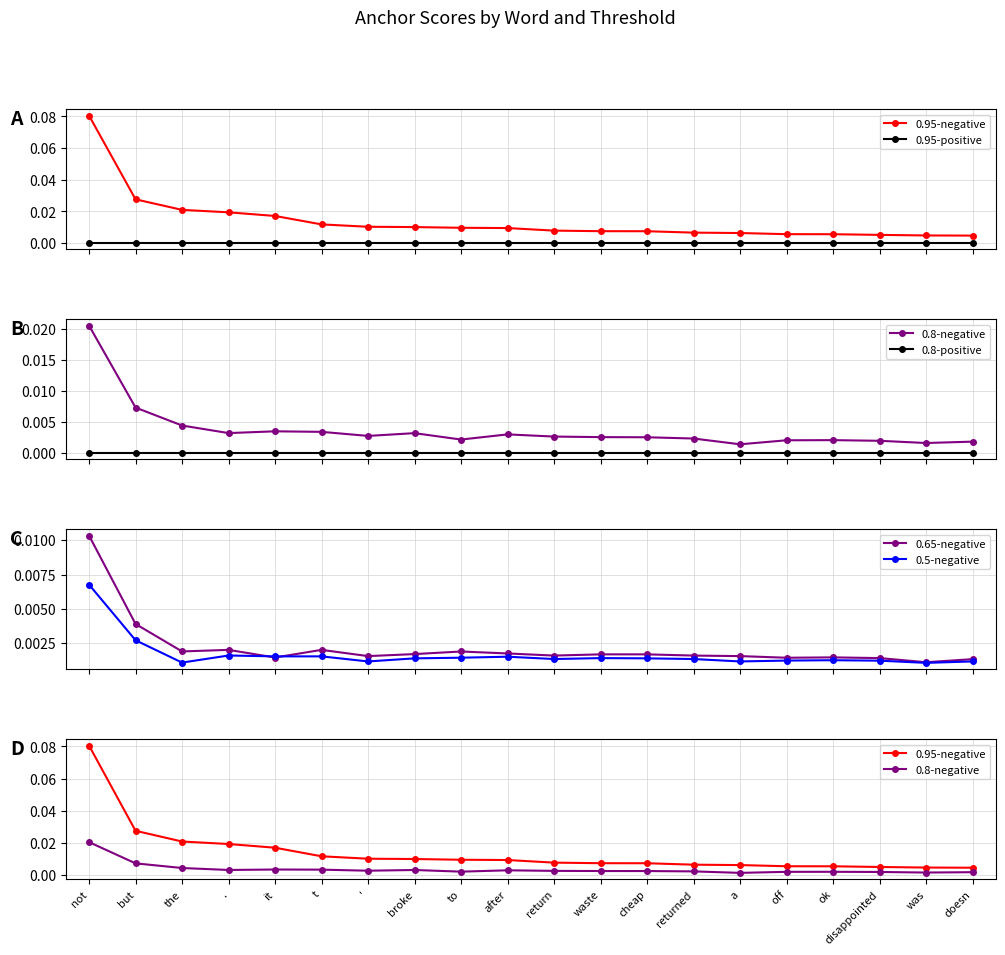

How many interior local peaks does the 0.65-negative series have?

4